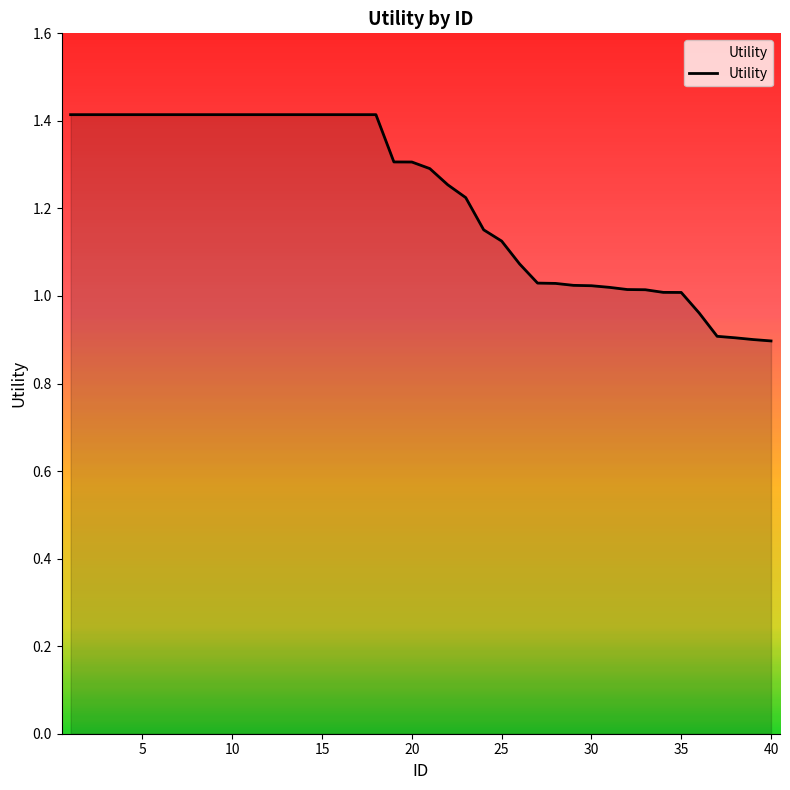

What is the difference between the maximum and minimum values?

0.5